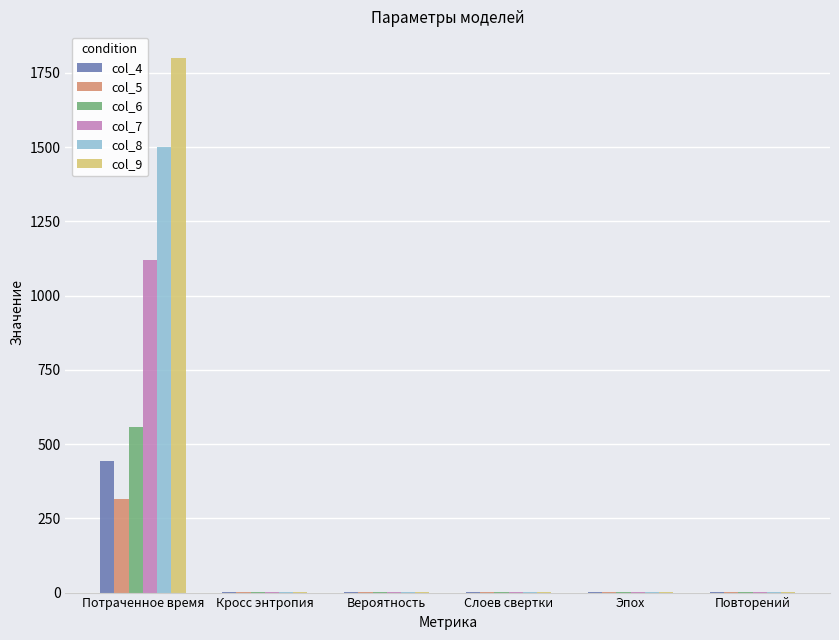

Where does the col_5 series first go above 1?

Потраченное время